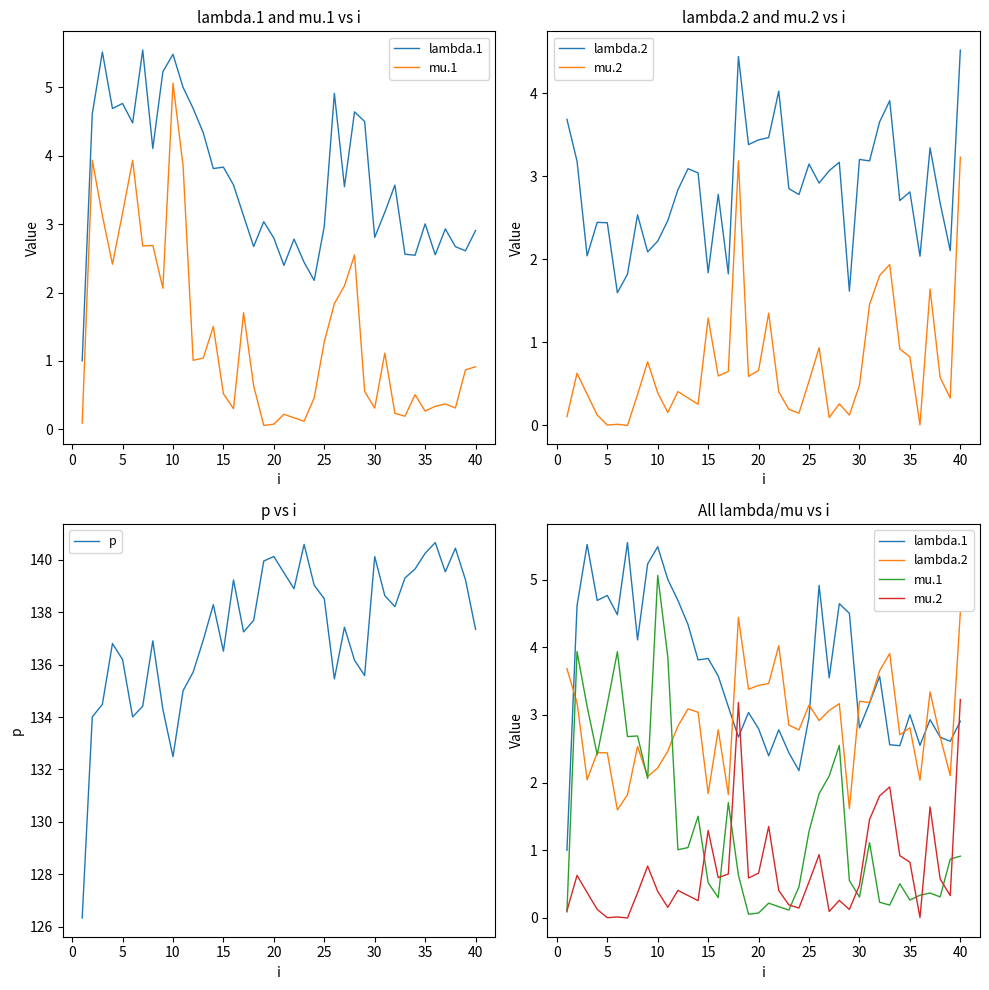

How many distinct data groups are displayed?

5